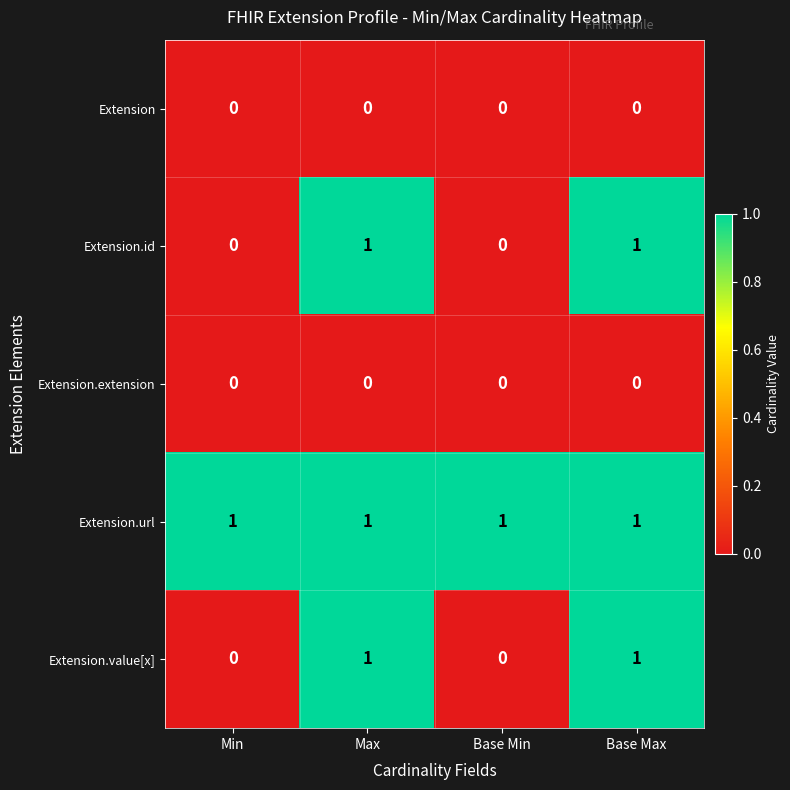

The value of Extension.id at Min is -1. True or false?

False